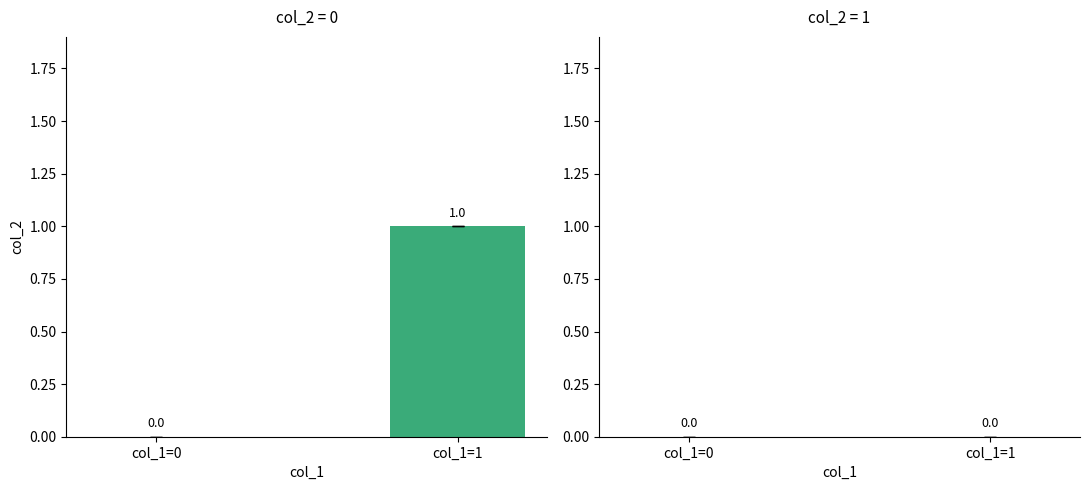

Rank the series by their maximum value, from highest to lowest.

col_1, col_2